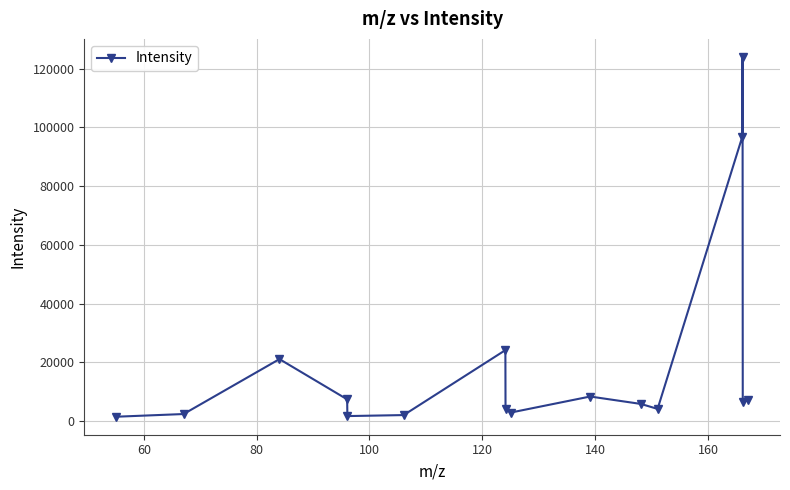

What is the value of the 11th point from the left?

5824.6